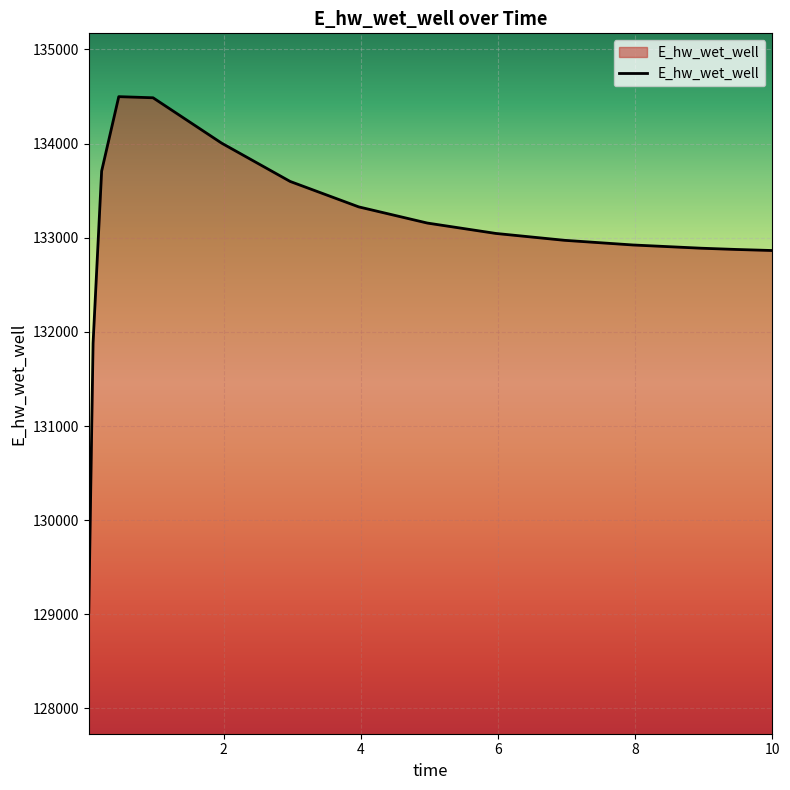

What is the greatest value displayed?

134498.1